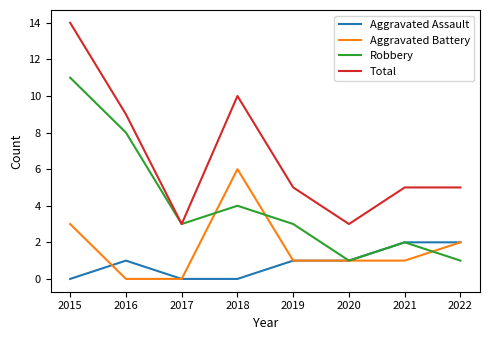

Which series has the largest total across all categories?

Total